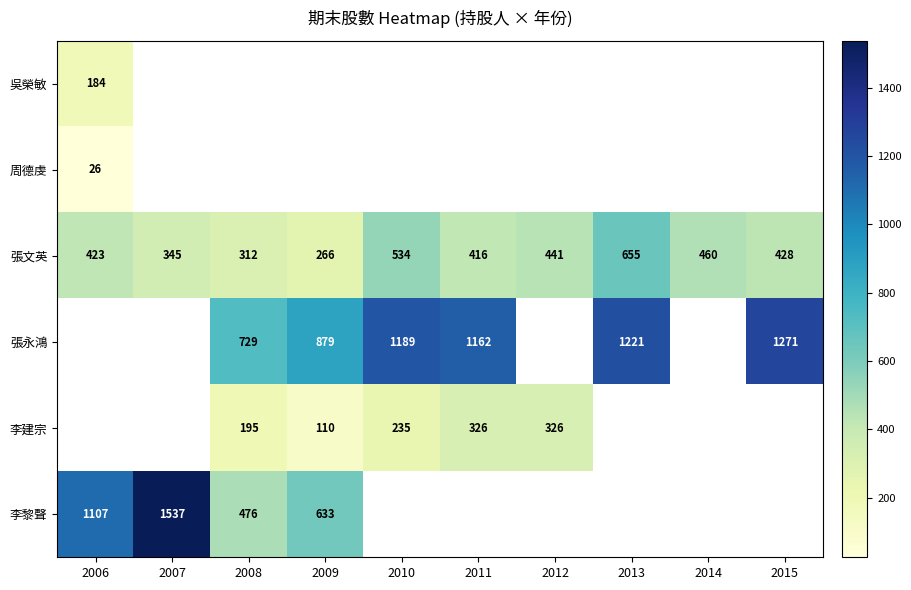

Rank the categories by 張文英 value from lowest to highest.

2009, 2008, 2007, 2011, 2006, 2015, 2012, 2014, 2010, 2013